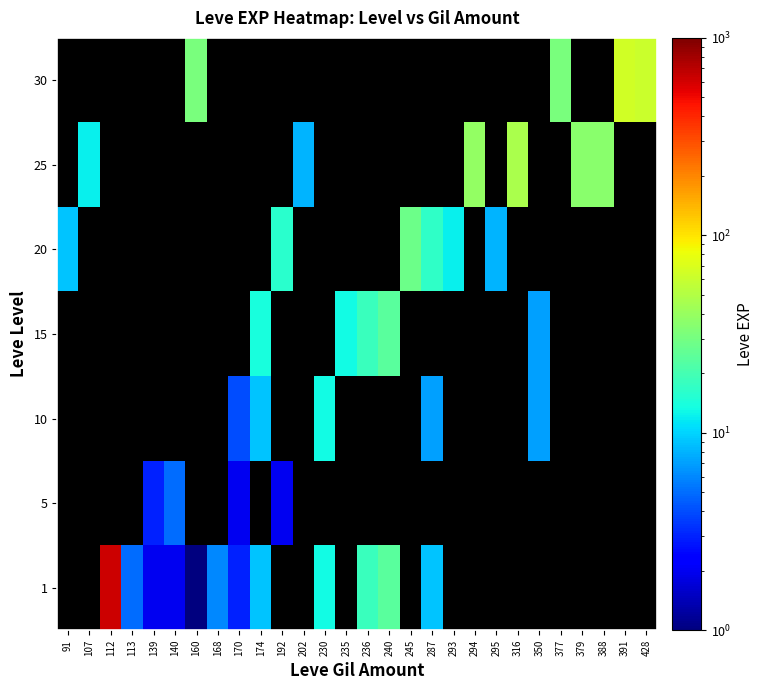

Between 170 and 112, which is larger?

112